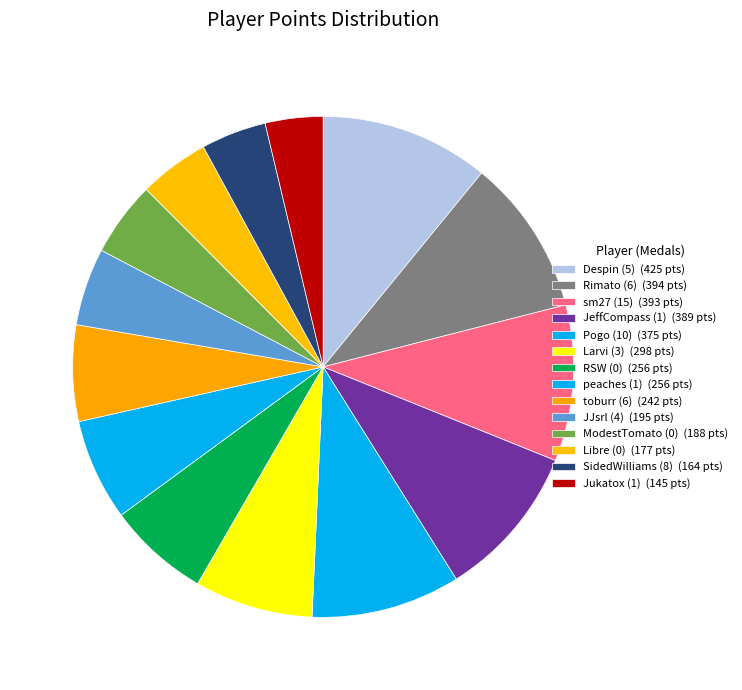

Count the number of slices in the pie.

14